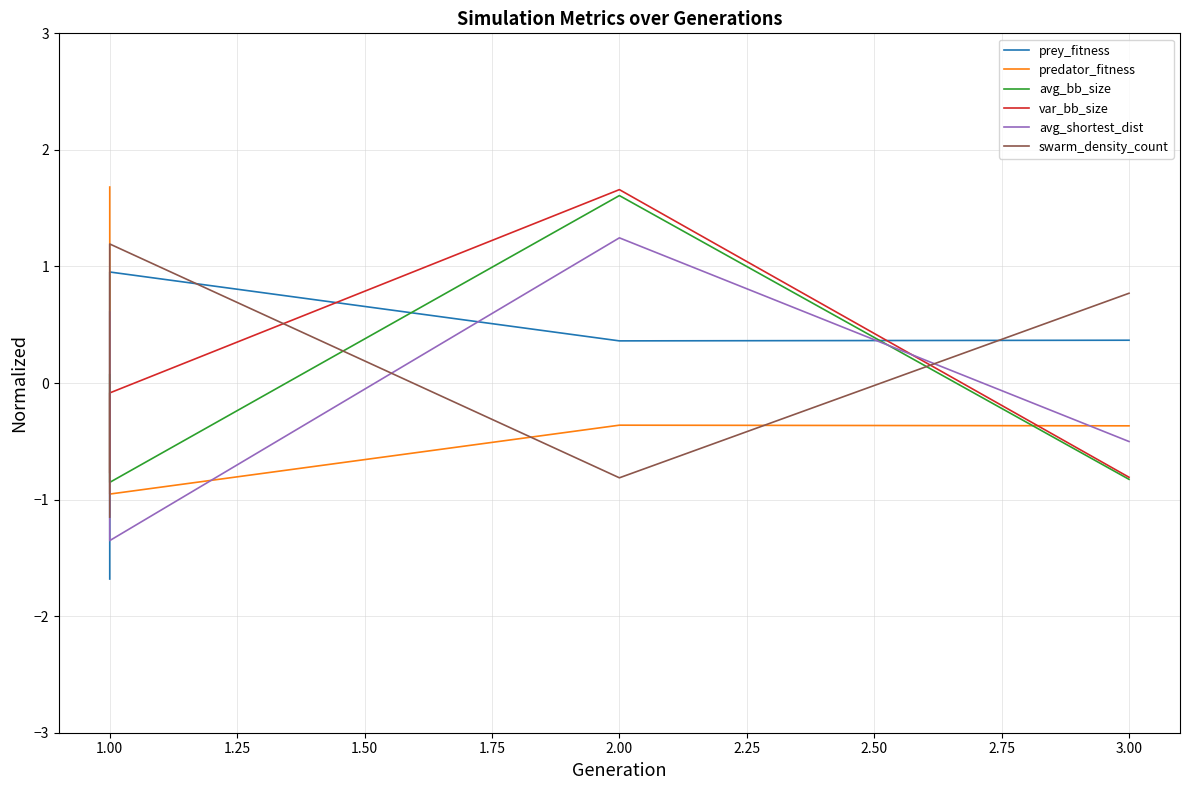

What is the highest value of the predator_fitness series?

1.7